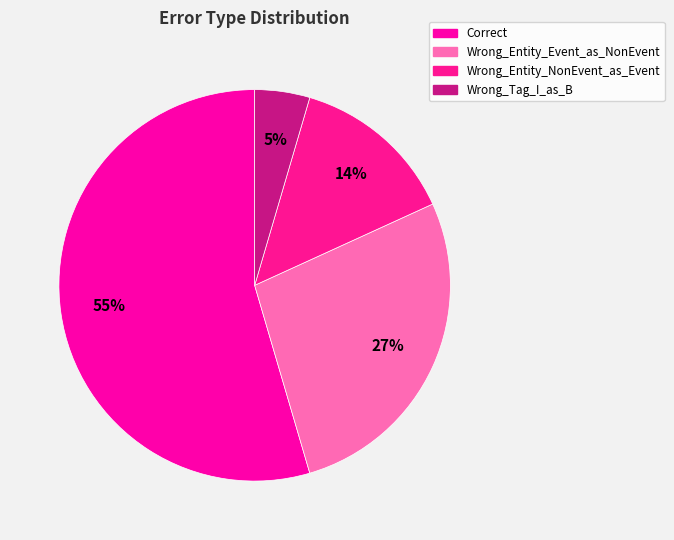

What percentage is NOT represented by Wrong_Tag_I_as_B?

95.5%